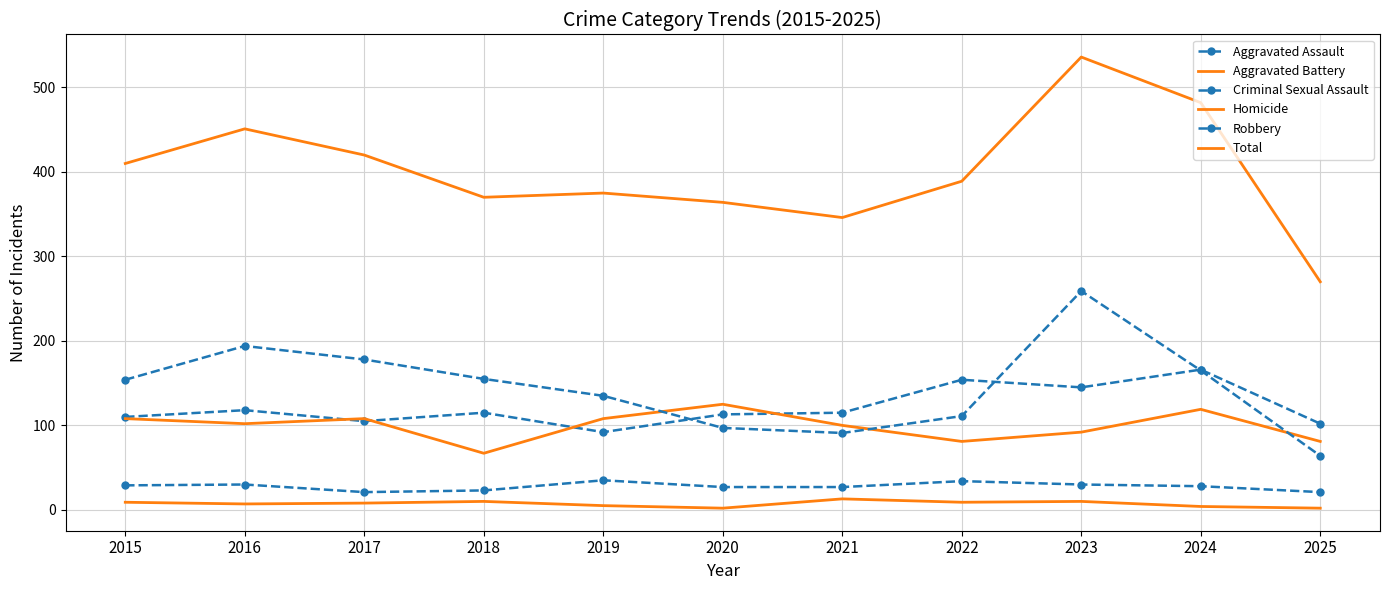

True or false: Aggravated Assault and Robbery cross at least once.

True